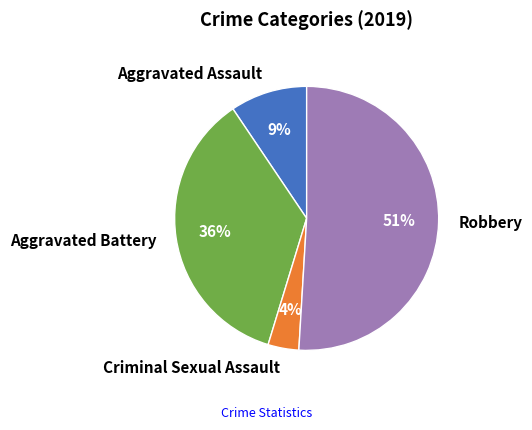

To the nearest percent, what is the difference between the largest and smallest slice percentages?

47%